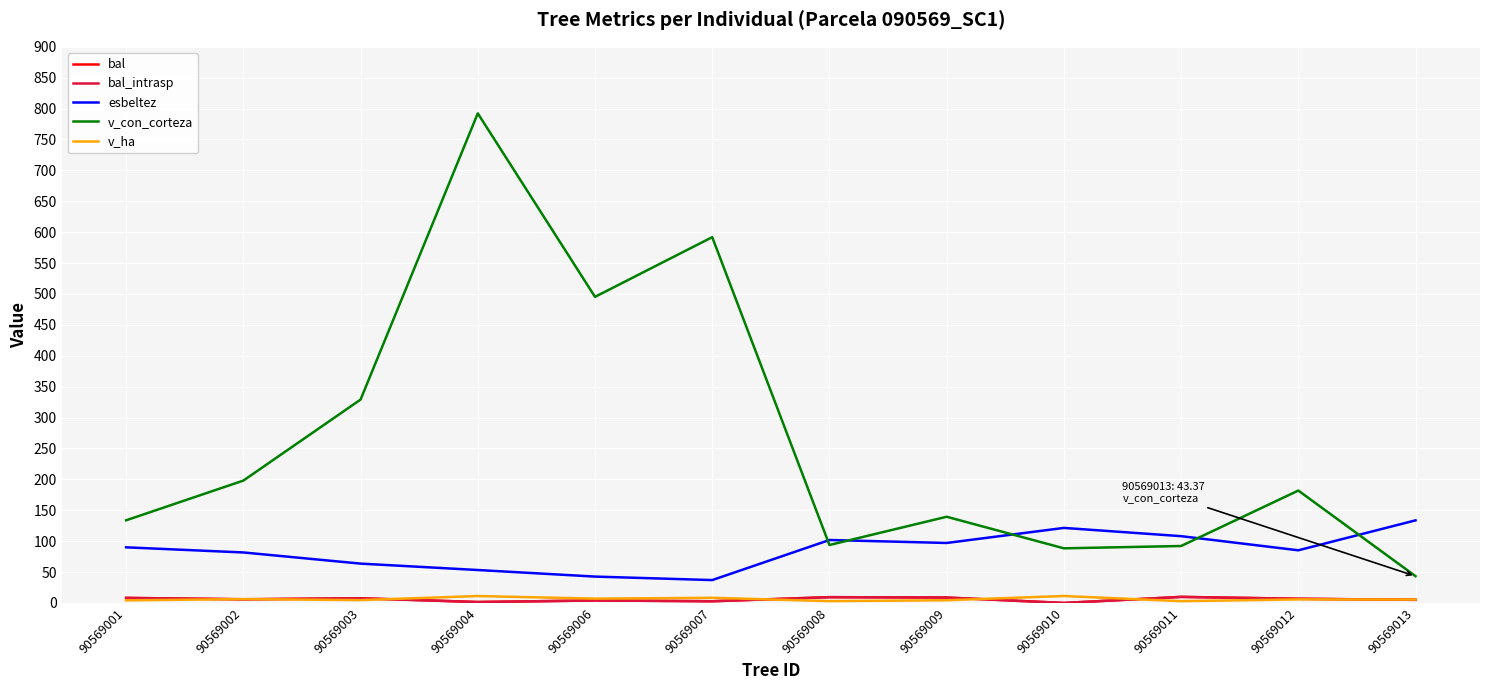

Which series has the largest total across all categories?

v_con_corteza